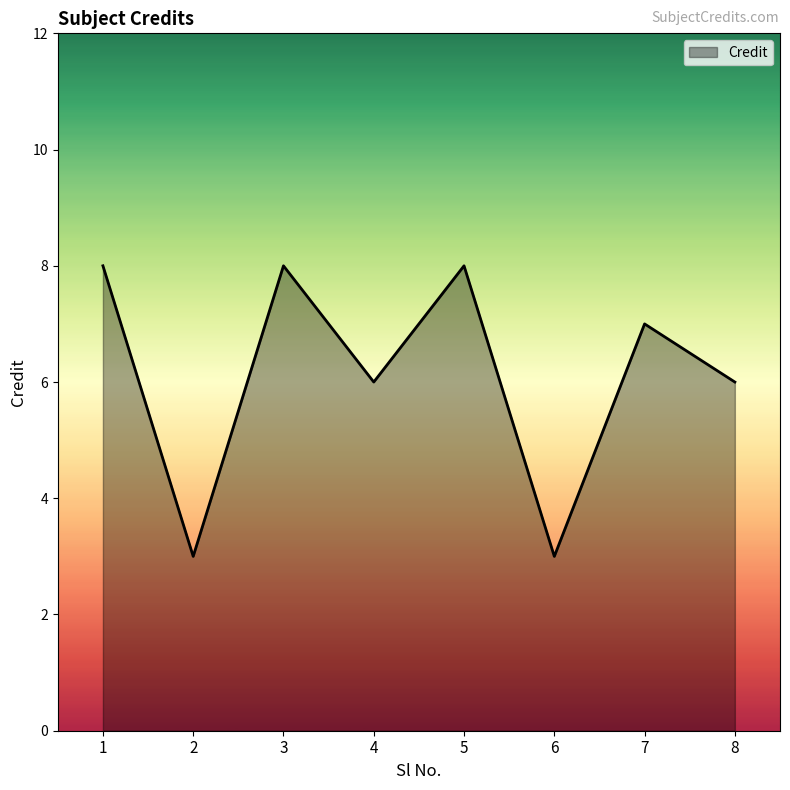

True or false: the data shows 8 at 1.

True